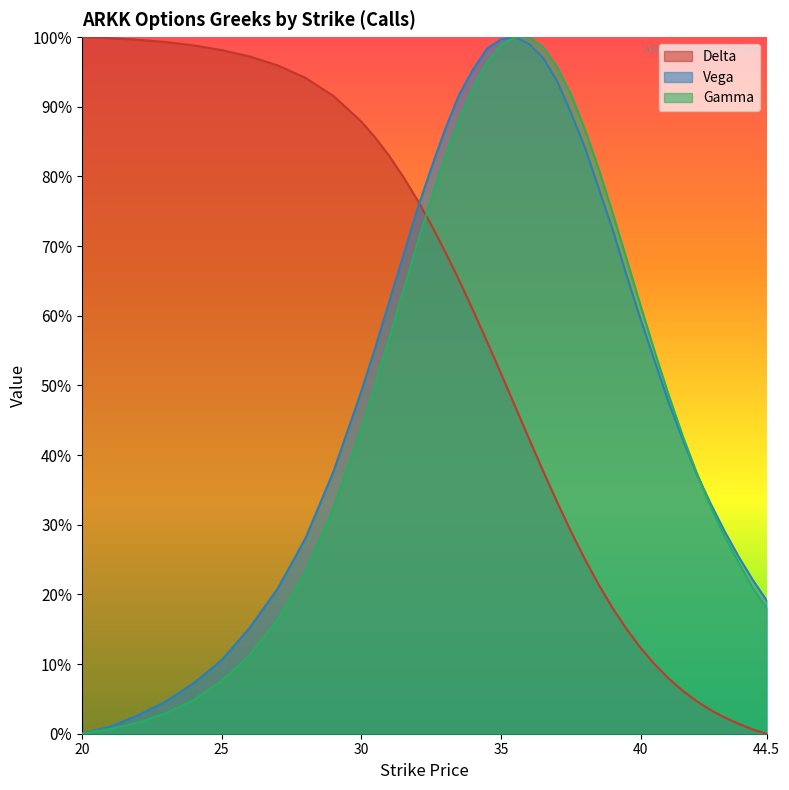

What is the label of the 40th point from the left?

44.5